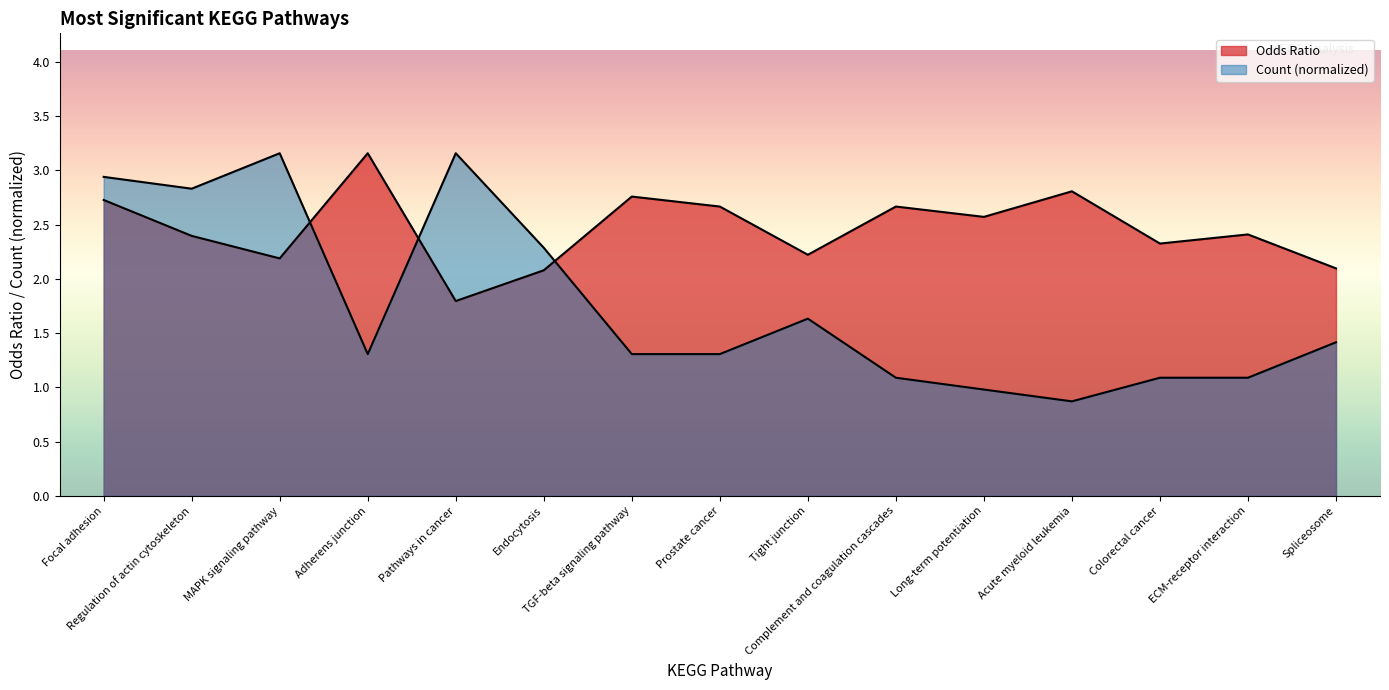

What is the value of the Odds Ratio point at the 13th from the left?

2.3